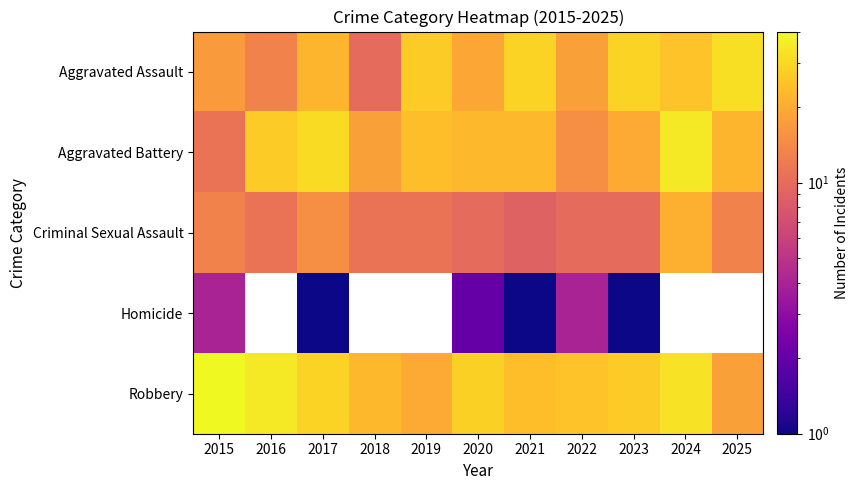

Which series has the largest total across all categories?

Robbery